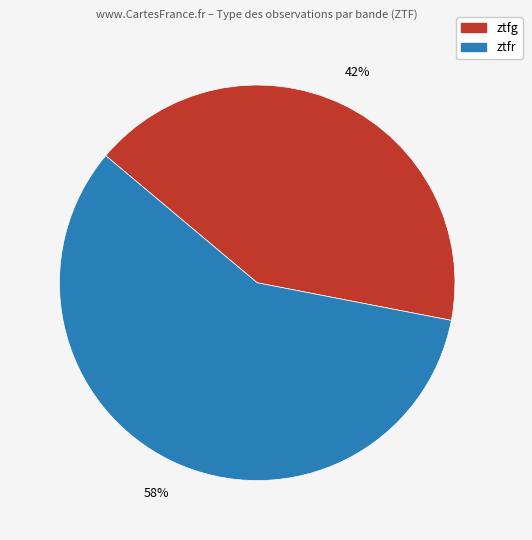

Which has a higher value, ztfg or ztfr?

ztfr